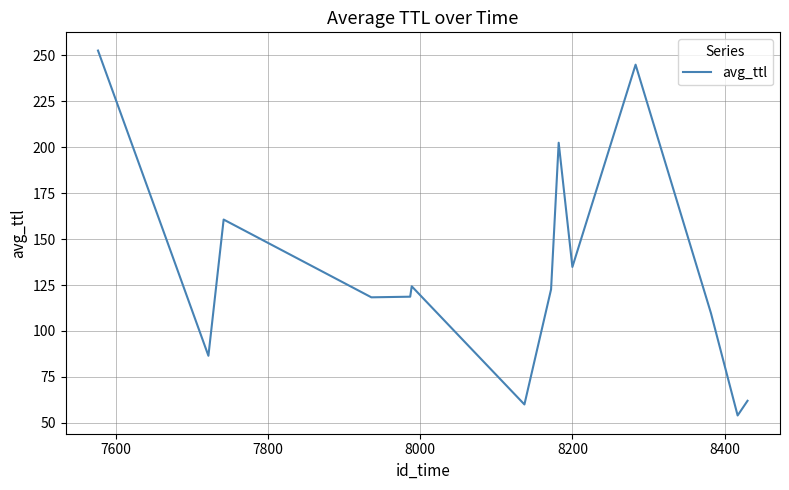

What is the maximum value shown in the chart?

252.7